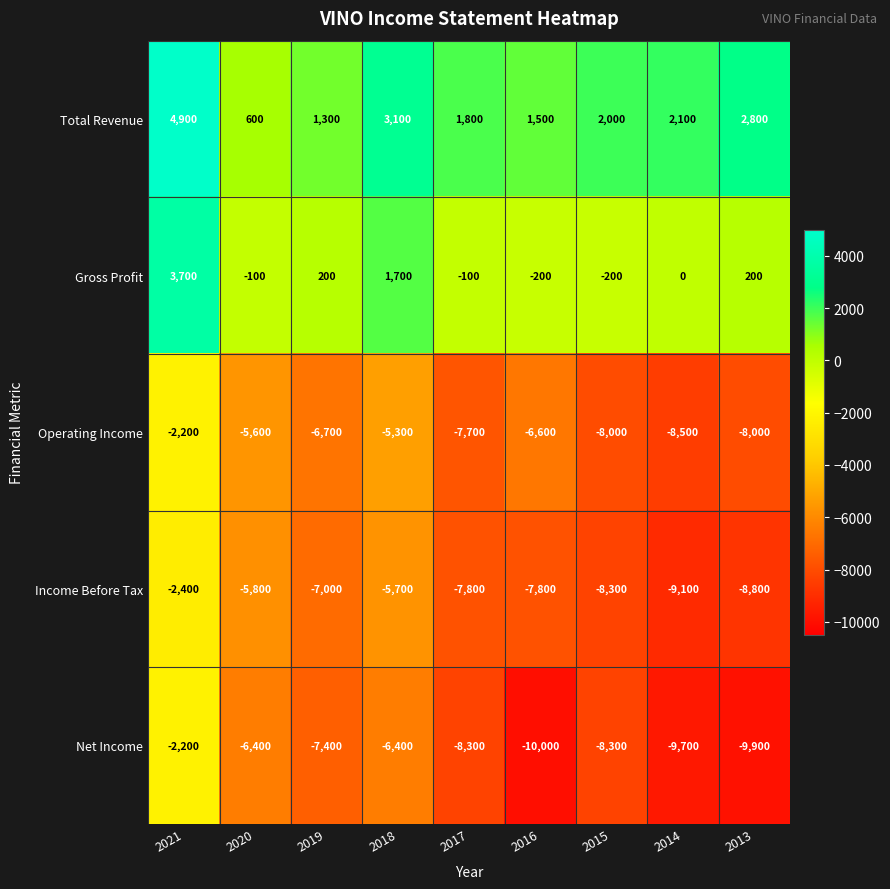

What is the approximate value of Net Income at 2018?

-6400